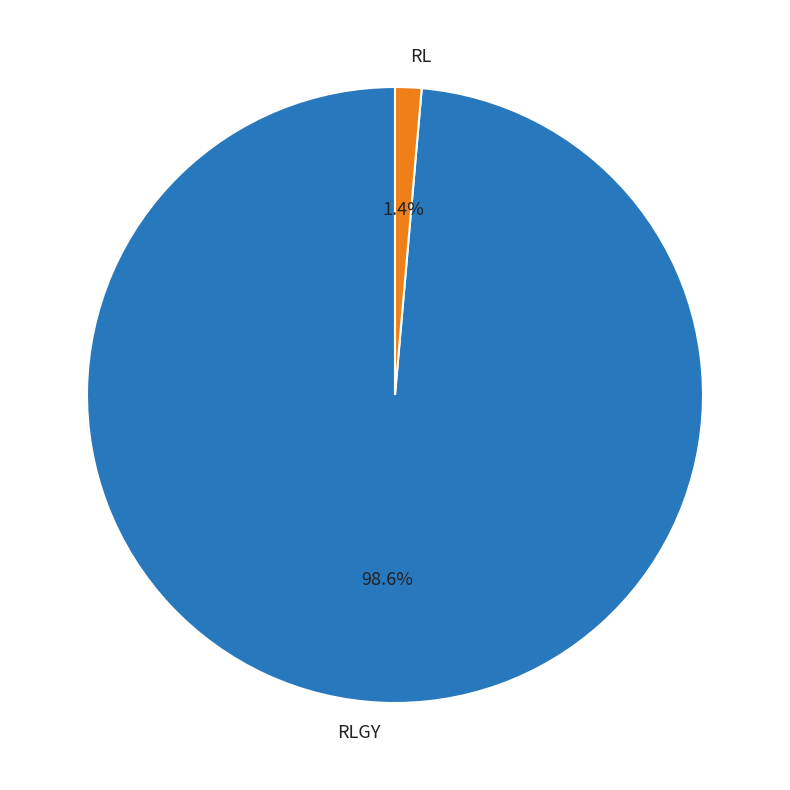

What portion of the pie excludes RLGY?

1.4%